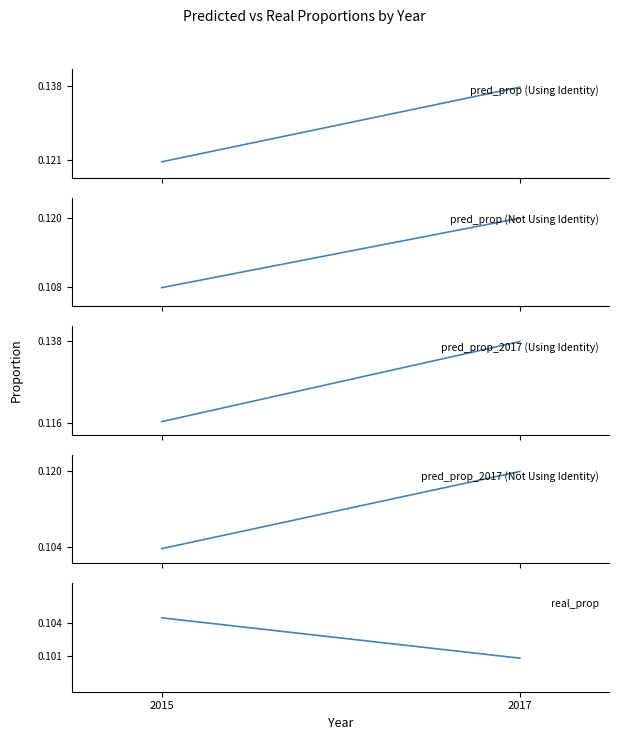

Reading left to right, extract all data points from this chart.

pred_prop (Using Identity): 2015=0.1	2017=0.1
pred_prop (Not Using Identity): 2015=0.1	2017=0.1
pred_prop_2017 (Using Identity): 2015=0.1	2017=0.1
pred_prop_2017 (Not Using Identity): 2015=0.1	2017=0.1
real_prop: 2015=0.1	2017=0.1